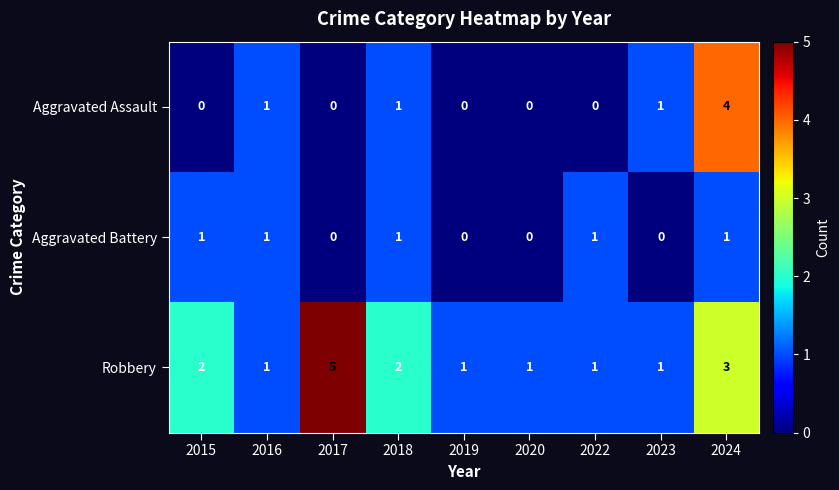

What is the maximum value shown in the chart?

5